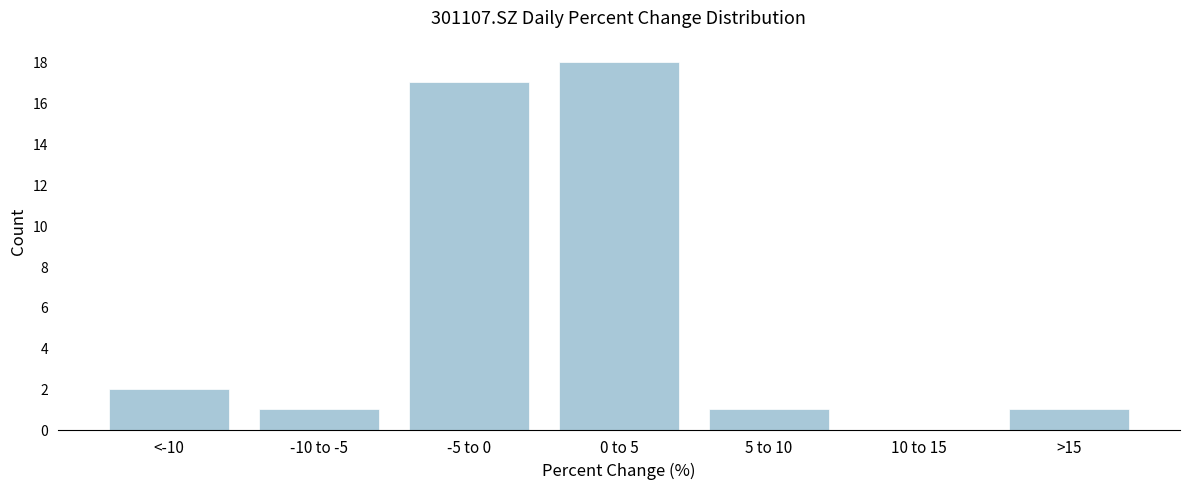

Reading right to left, transcribe all the data shown in this chart.

>15=1	10 to 15=0	5 to 10=1	0 to 5=18	-5 to 0=17	-10 to -5=1	<-10=2